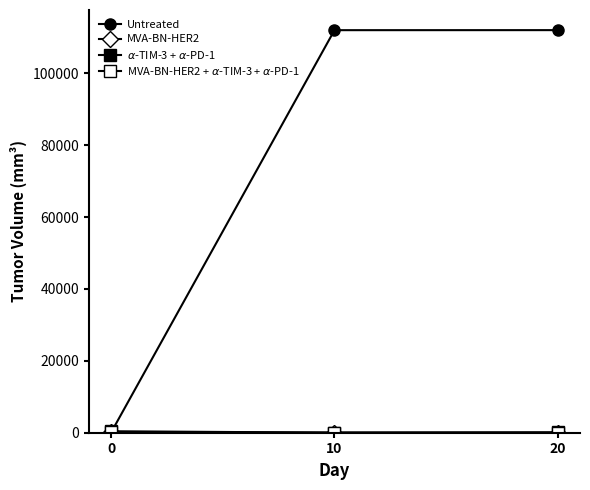

Which label corresponds to the smallest value in the chart?

10